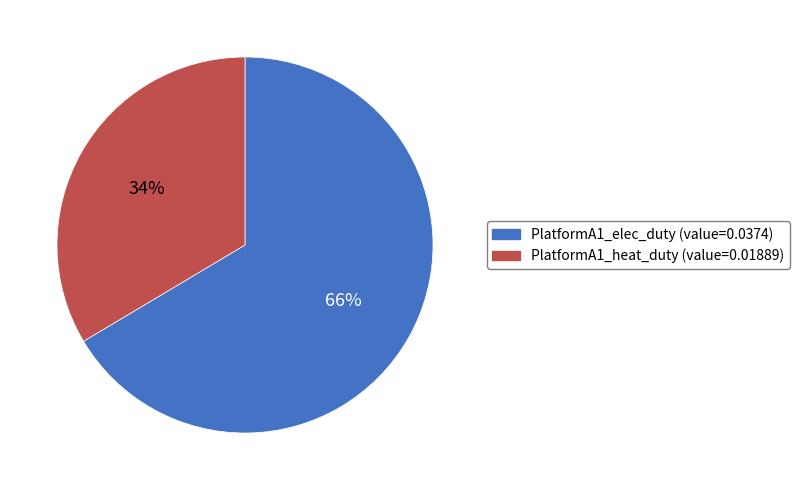

To the nearest percent, what portion does PlatformA1_heat_duty represent?

34%